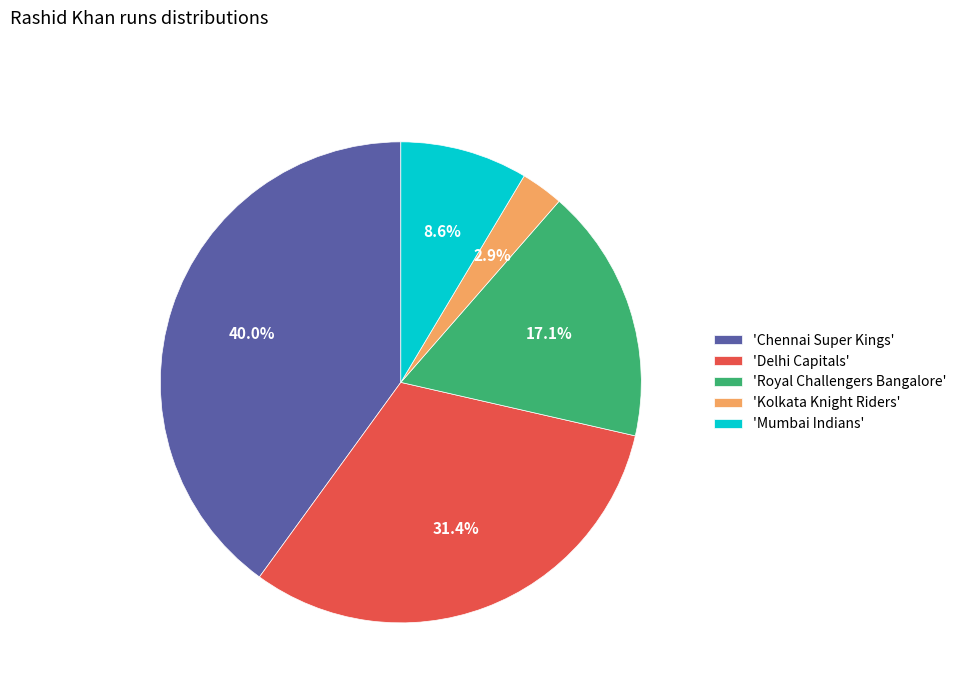

To the nearest percent, what is the difference between the largest and smallest slice percentages?

37%